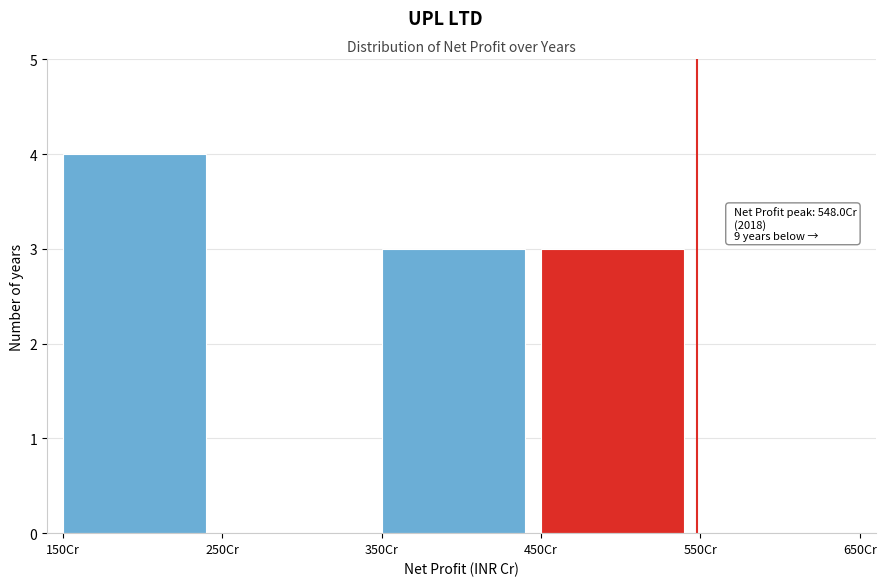

Which range on the x-axis has the tallest bar?

150 to 250